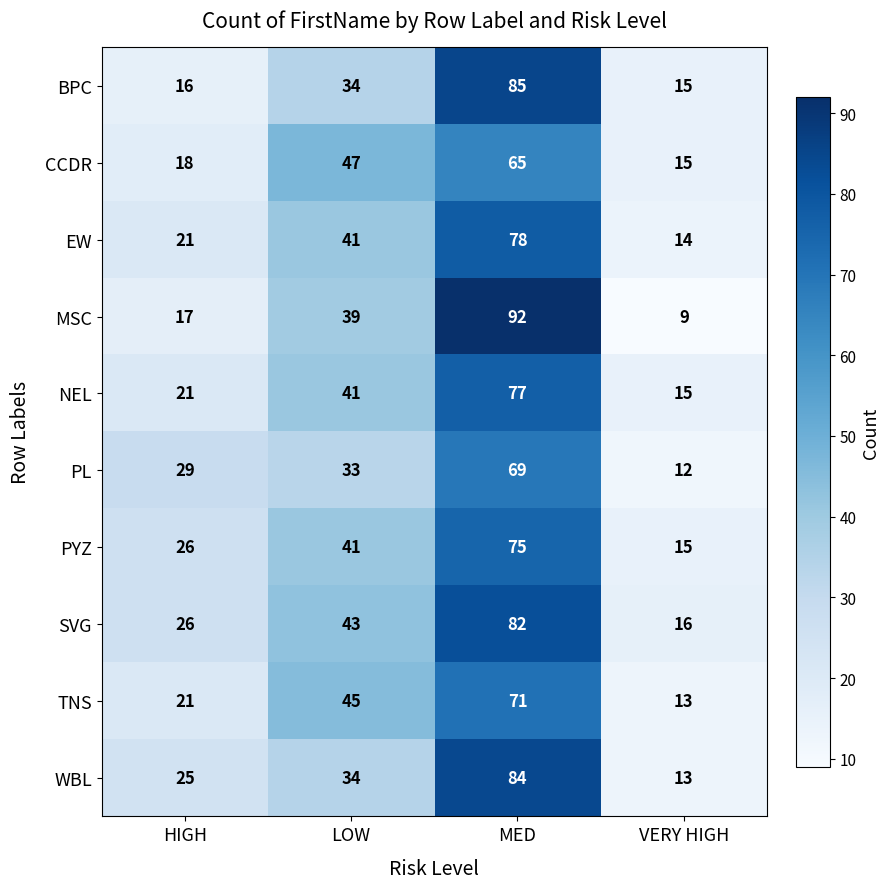

What is the sum of all SVG values?

167